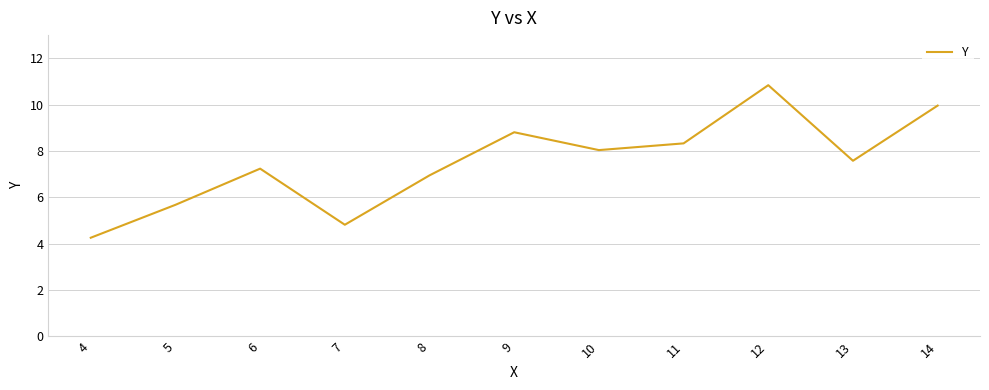

How many categories are shown in the chart?

11